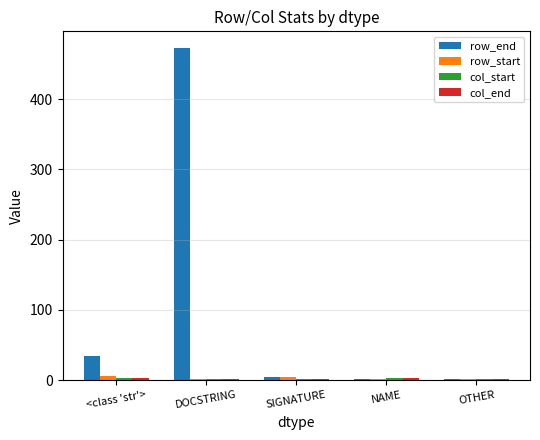

Is it true that row_end equals 35 at <class 'str'>?

True